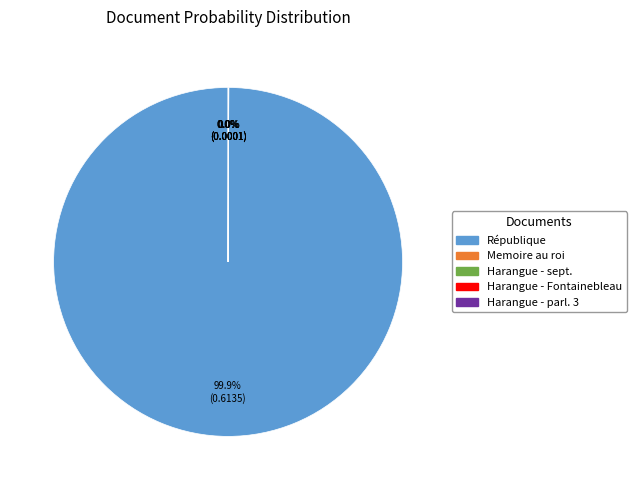

Which category accounts for the majority?

République